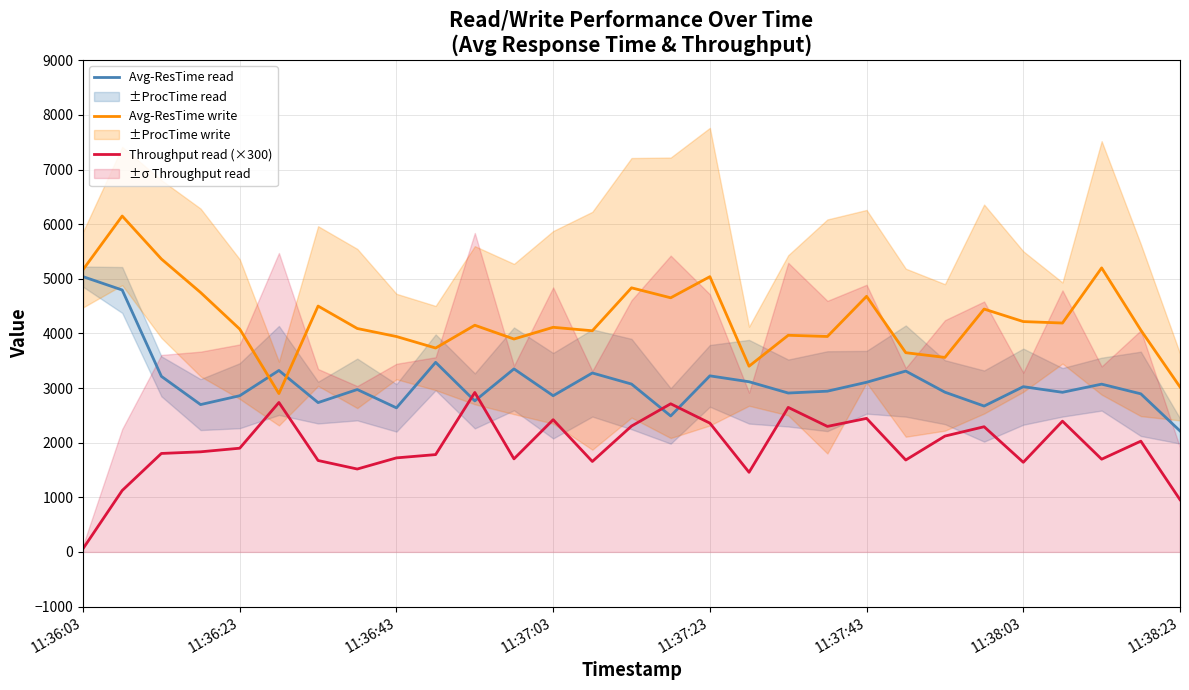

What is the approximate value of Throughput read (×300) at 11:37:03?

2421.0